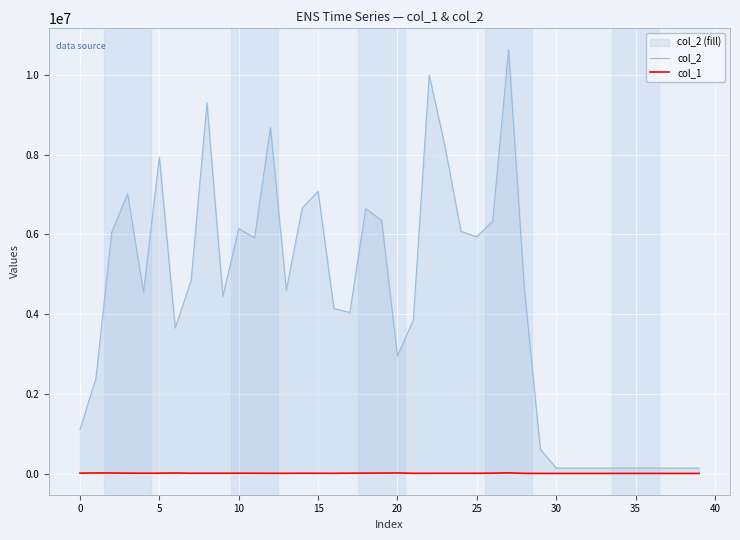

What is the total value across all series at 39?

139650